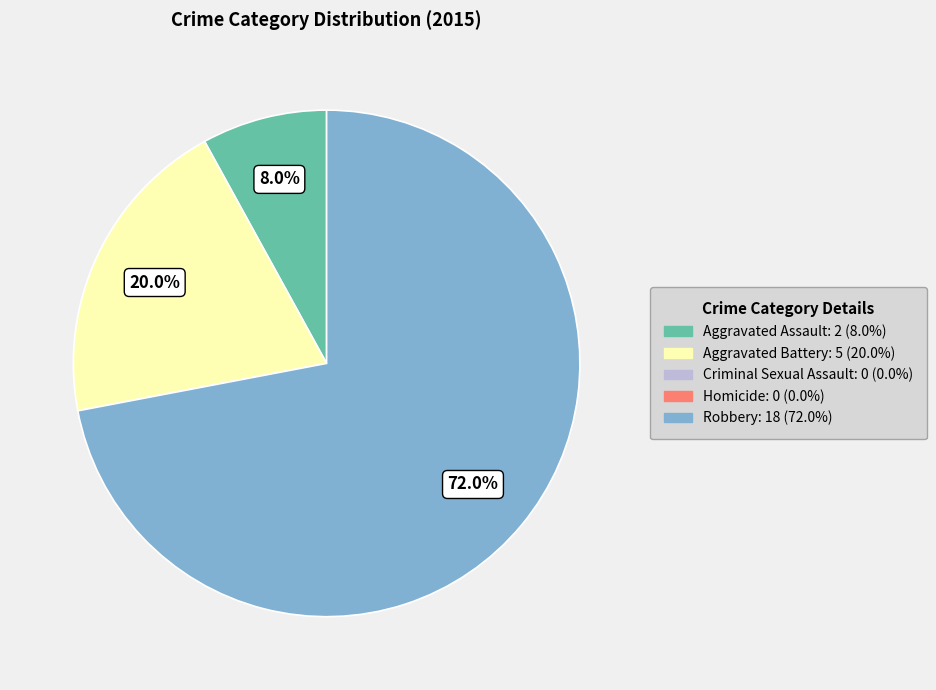

Does any single category account for the majority?

Yes